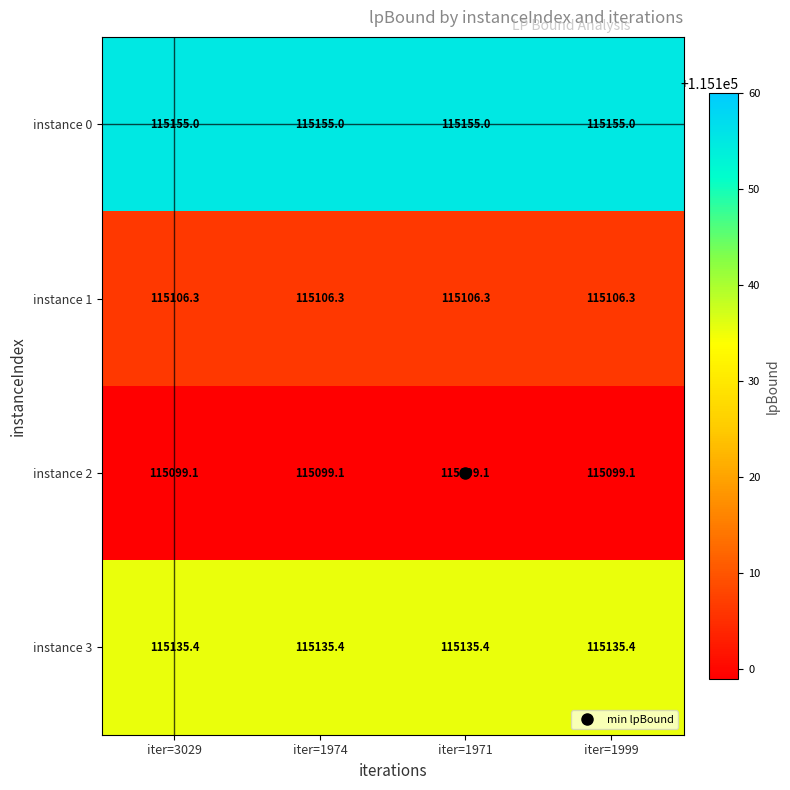

True or false: instance 2 has a value of 45256.2 at iter=1999.

False